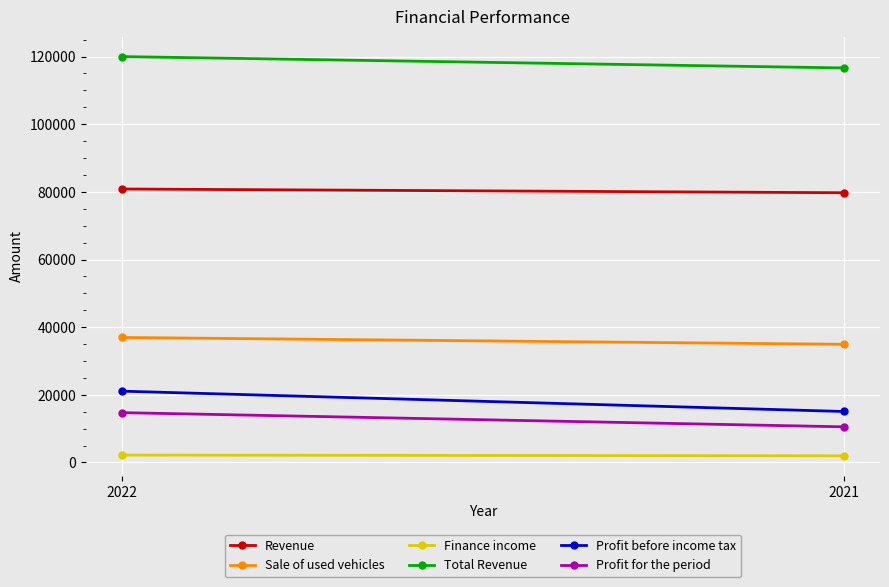

What is the value of the Total Revenue point at the 1st from the left?

119999